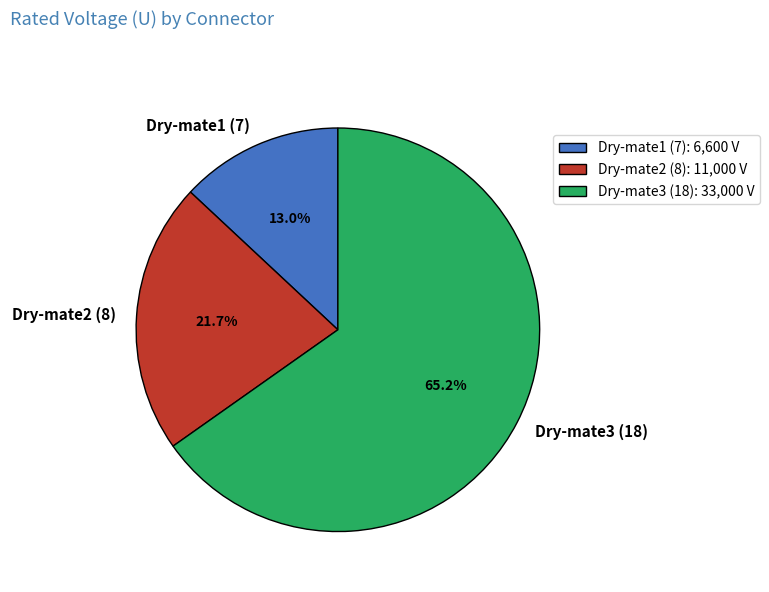

To the nearest percent, what portion does Dry-mate1 (7) represent?

13%